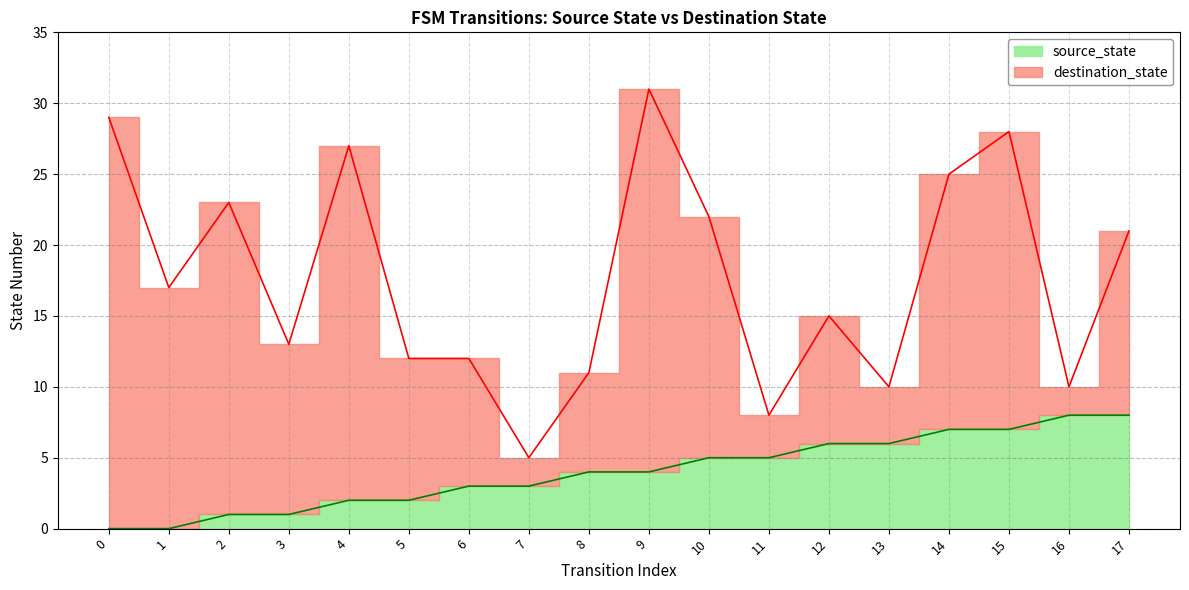

True or false: source_state has more than 0 interior local peaks.

False